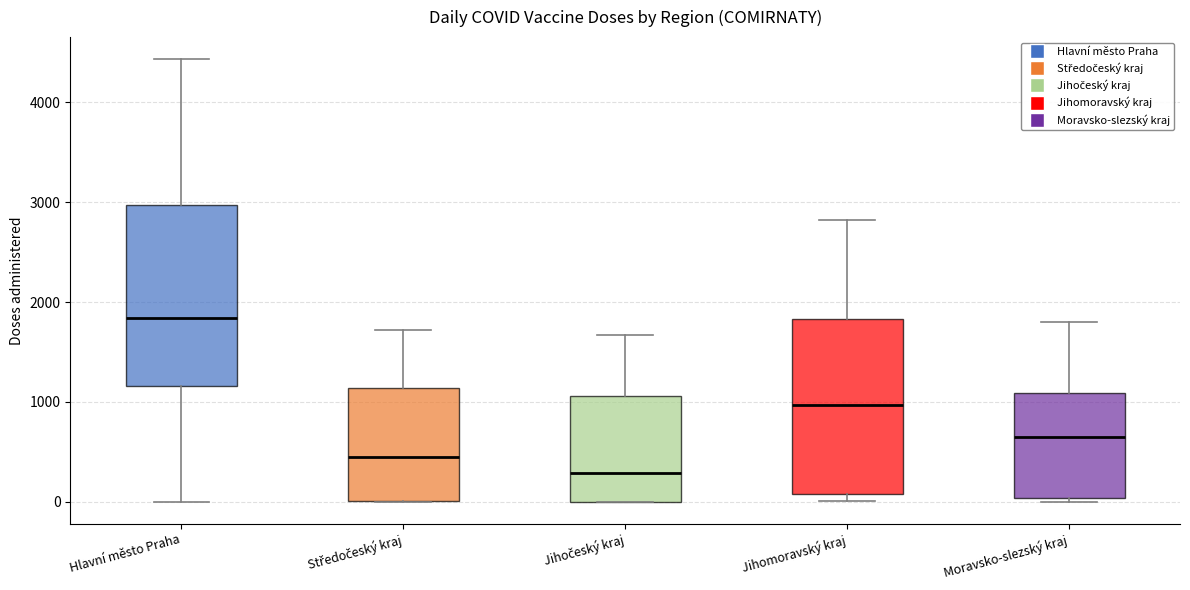

Which box's median line is the highest?

Hlavní město Praha